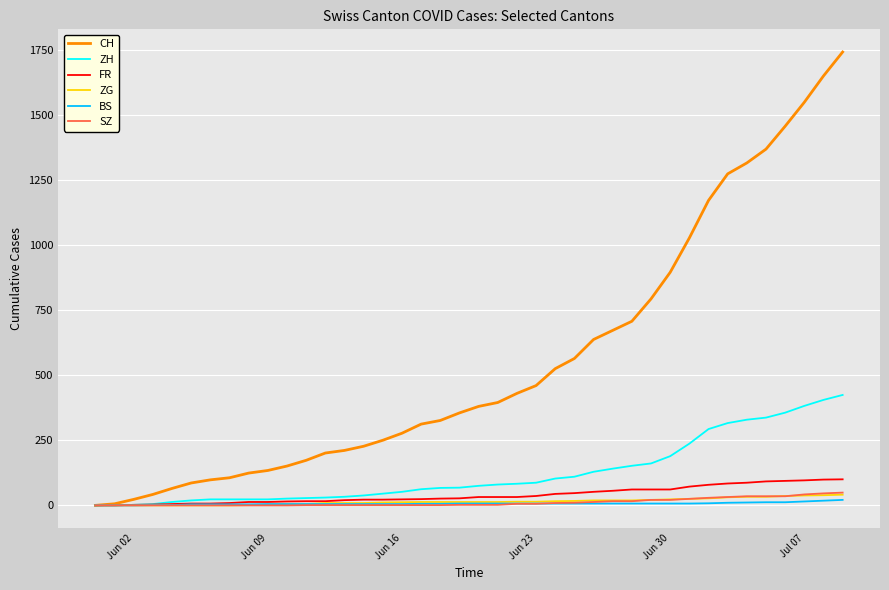

What is the greatest value displayed?

1741